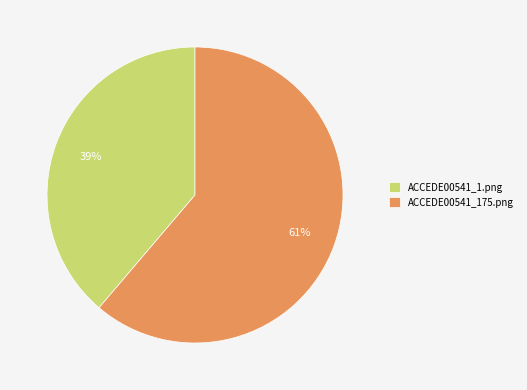

To the nearest percent, what is the difference between the ACCEDE00541_175.png and ACCEDE00541_1.png slice percentages?

22%